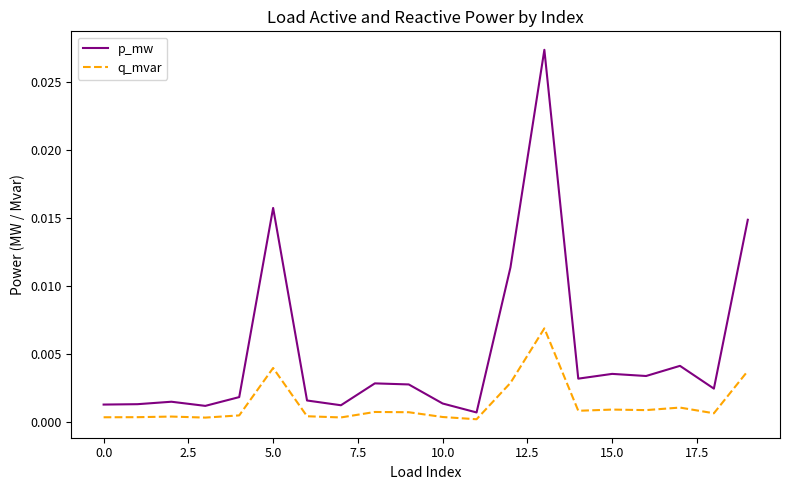

Which series has the largest total across all categories?

p_mw